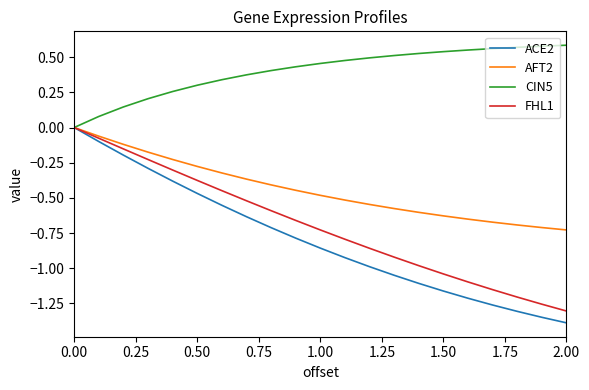

What is the smallest value displayed?

-1.4